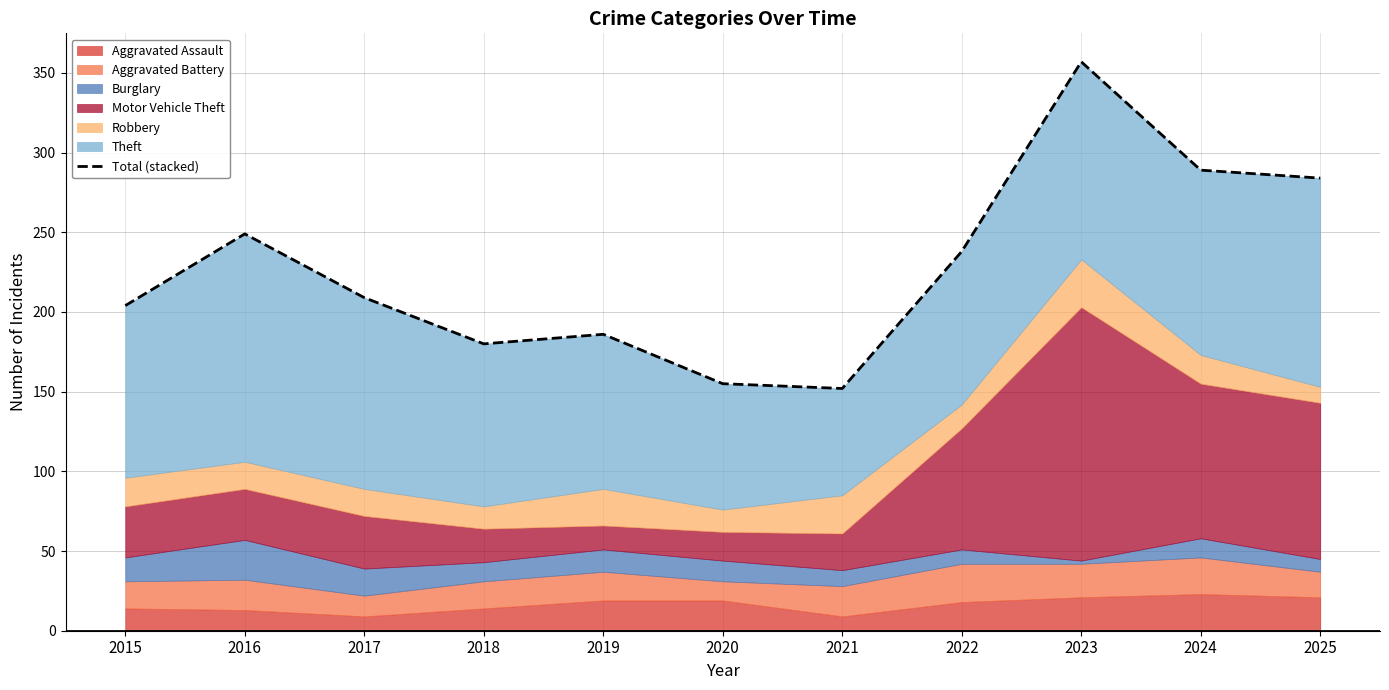

Reading right to left, list all the values displayed in this chart.

2025=284	2024=289	2023=357	2022=238	2021=152	2020=155	2019=186	2018=180	2017=209	2016=249	2015=204